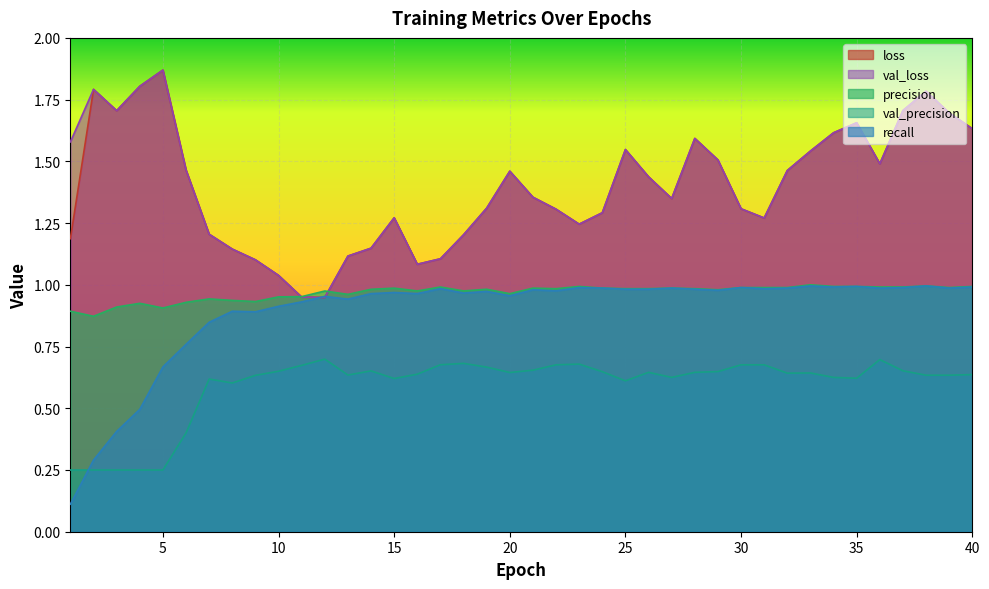

At how many categories does at least one series exceed 0?

40